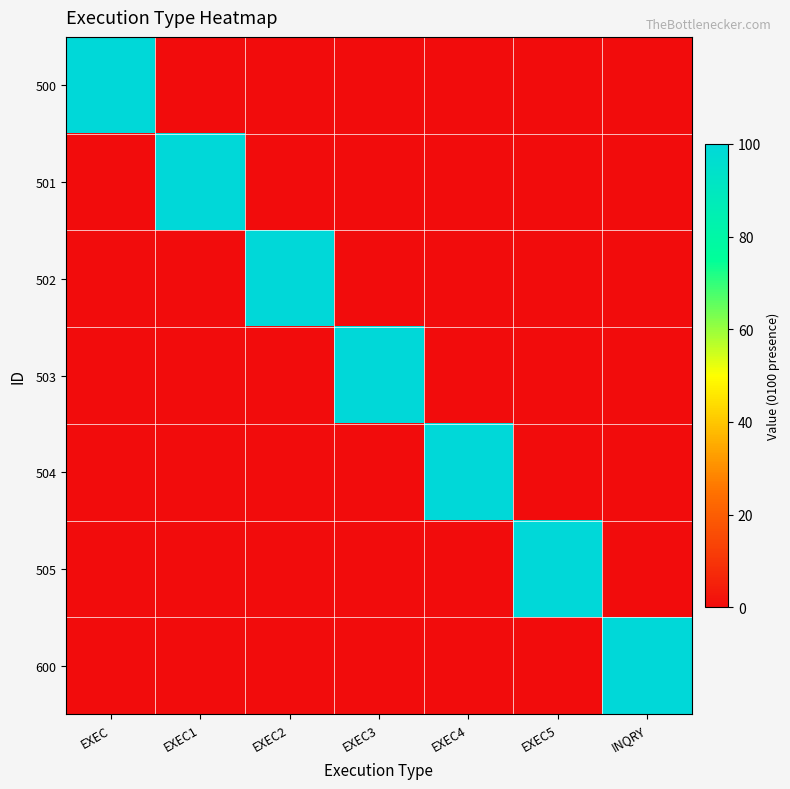

Which series has the largest total across all categories?

500